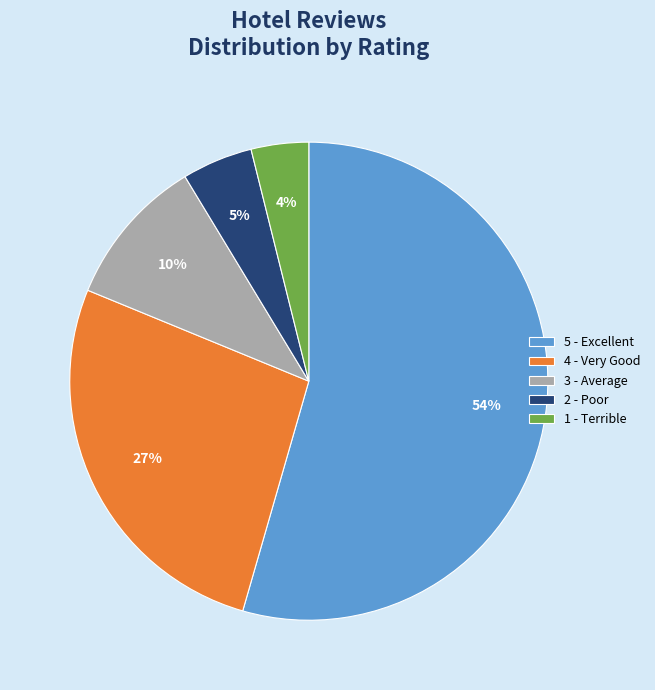

Between 3 - Average and 2 - Poor, which is larger?

3 - Average